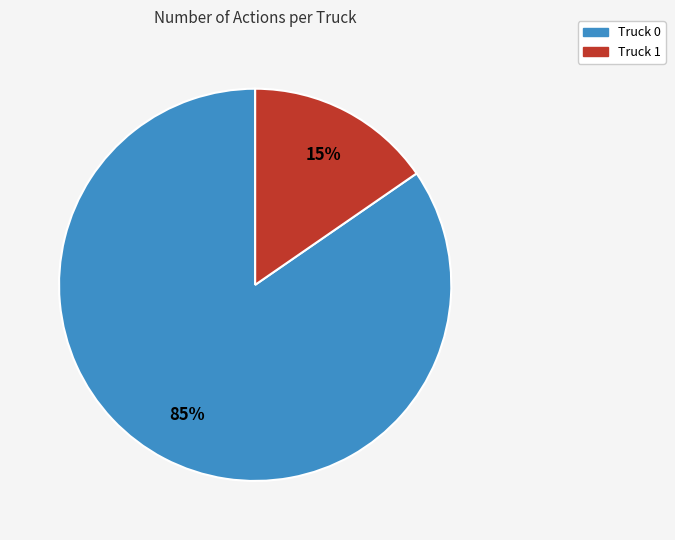

Between Truck 1 and Truck 0, which is larger?

Truck 0